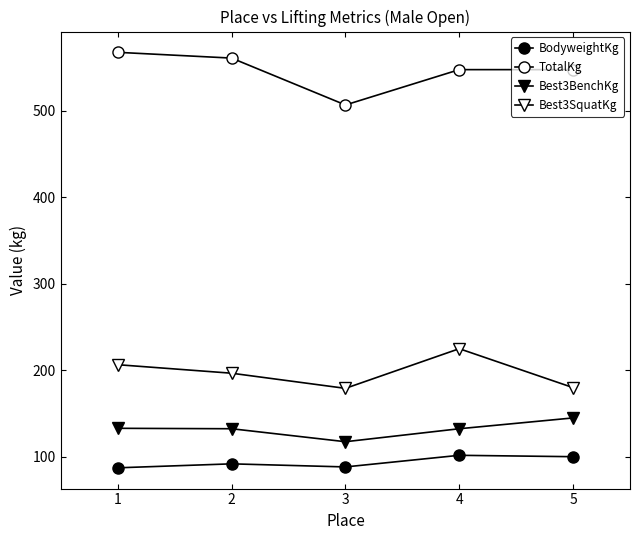

Is this an area chart (filled region under the line)?

No